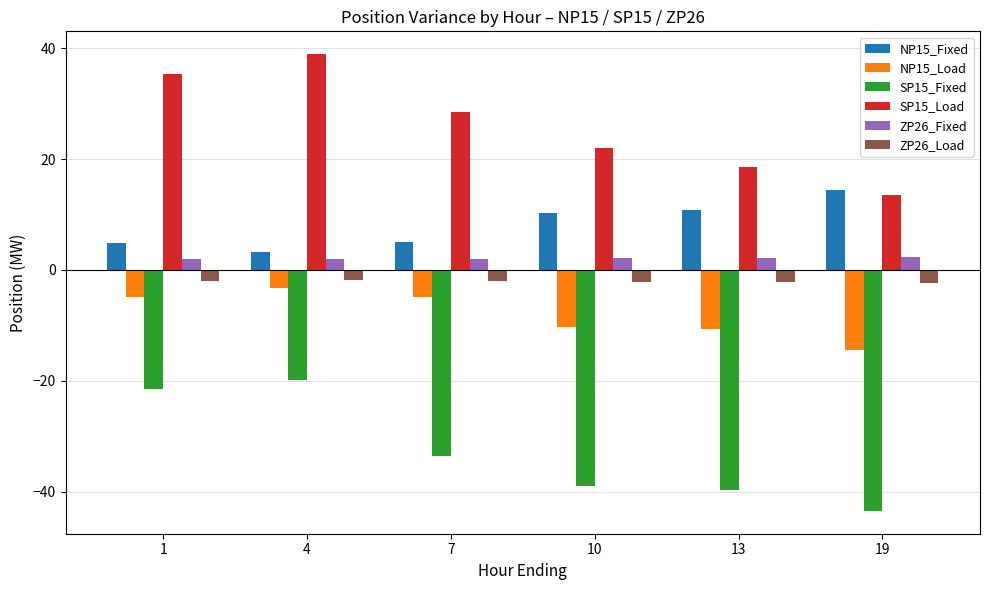

How many categories are shown in the chart?

6